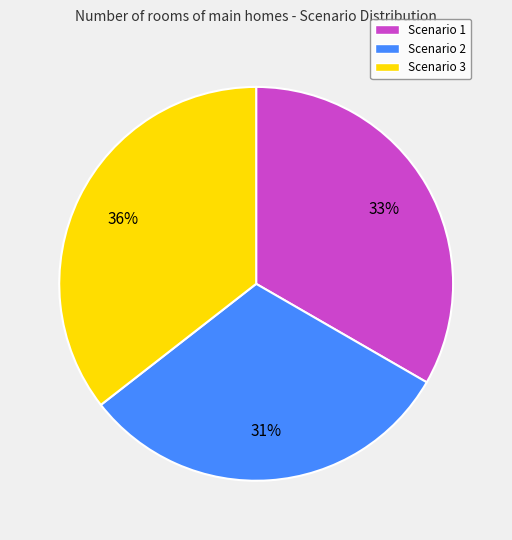

Combined, do Scenario 2 and Scenario 1 account for over 50%?

Yes